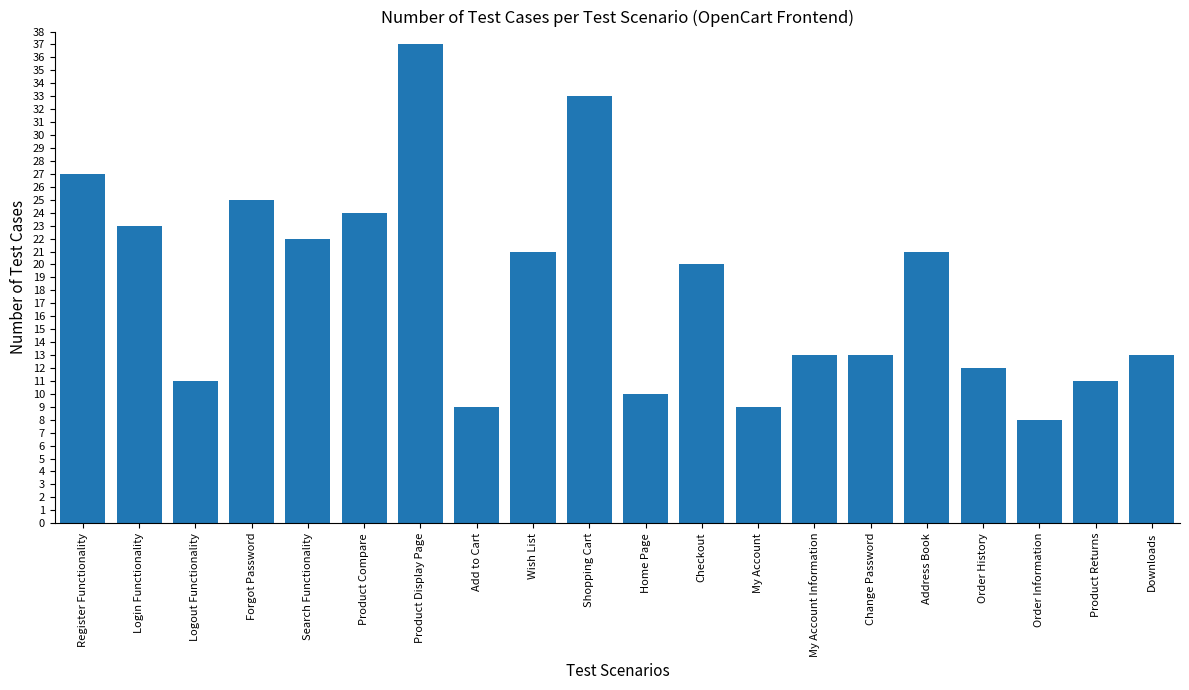

True or false: the data shows 16 at My Account.

False